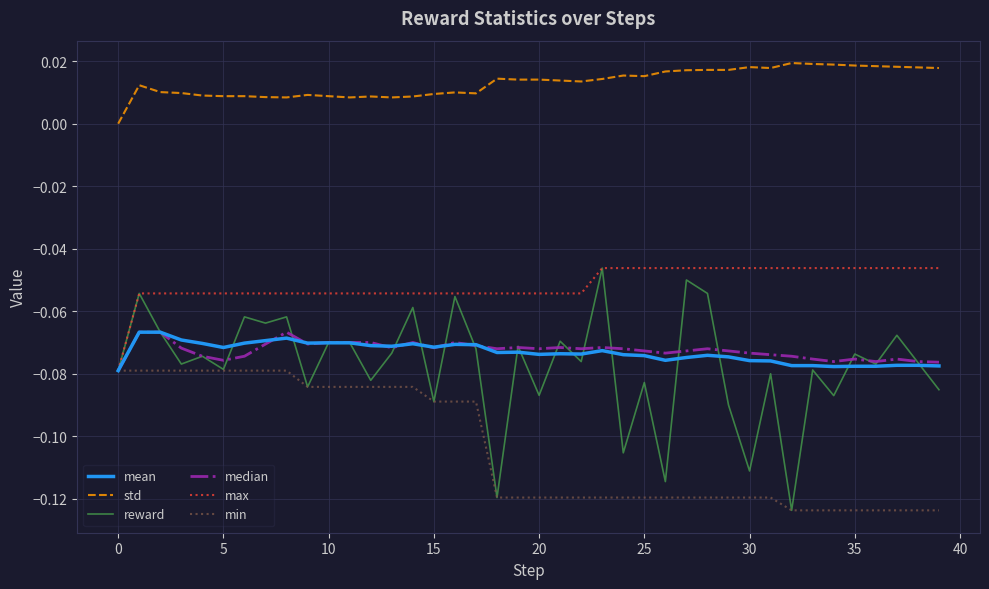

Which series has the widest spread of values?

reward